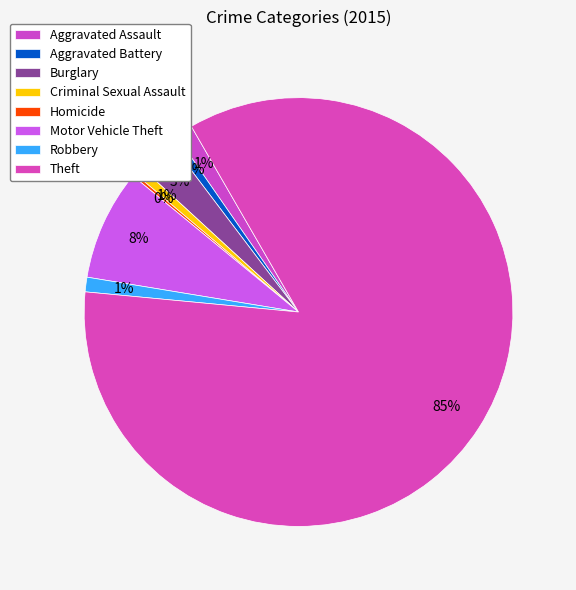

Combined, do Theft and Motor Vehicle Theft account for over 50%?

Yes